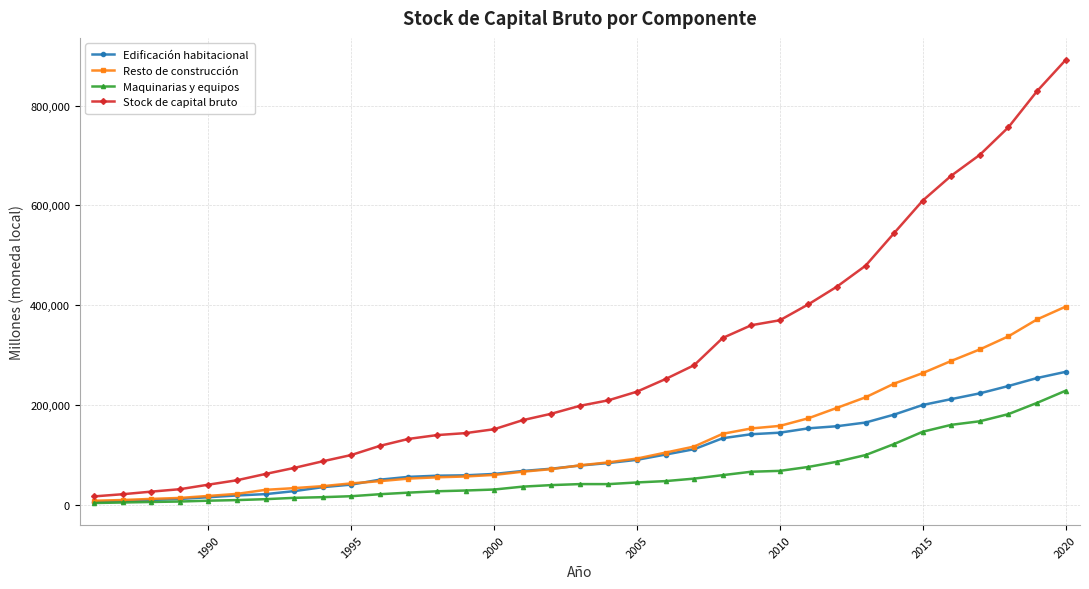

What is the maximum value shown in the chart?

891682